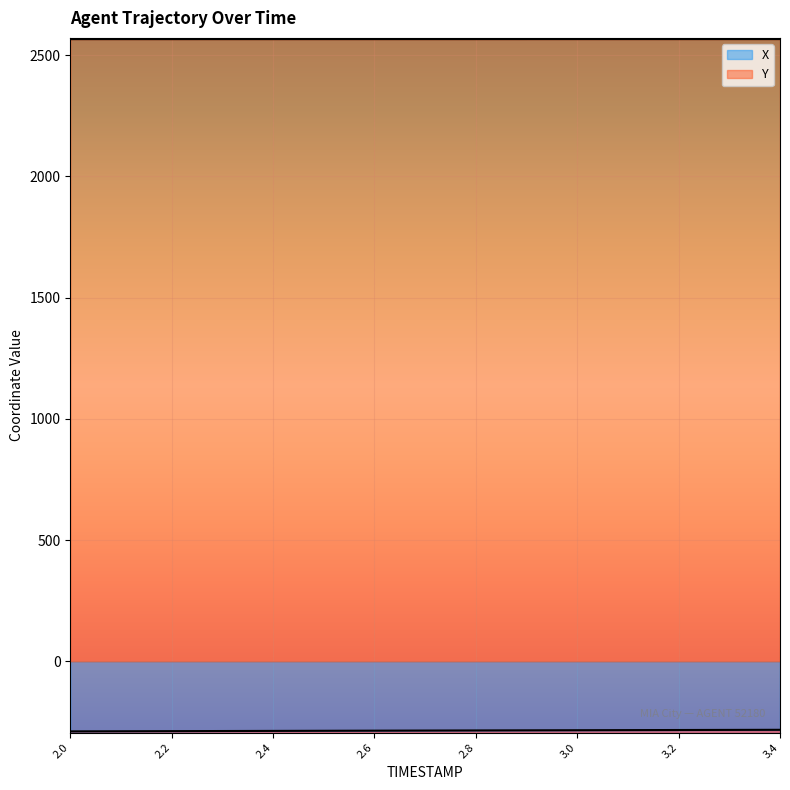

Is the value of X at 3.1 greater than the value of Y at 2.8?

No